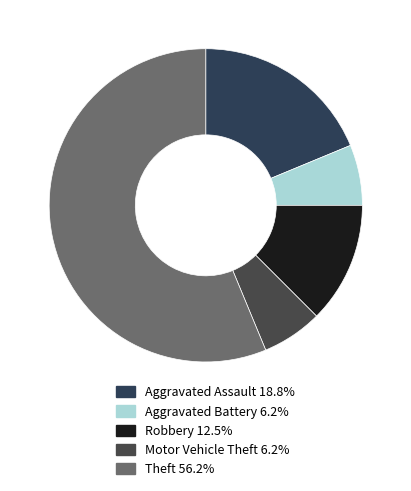

To the nearest percent, what is the average slice percentage?

20%